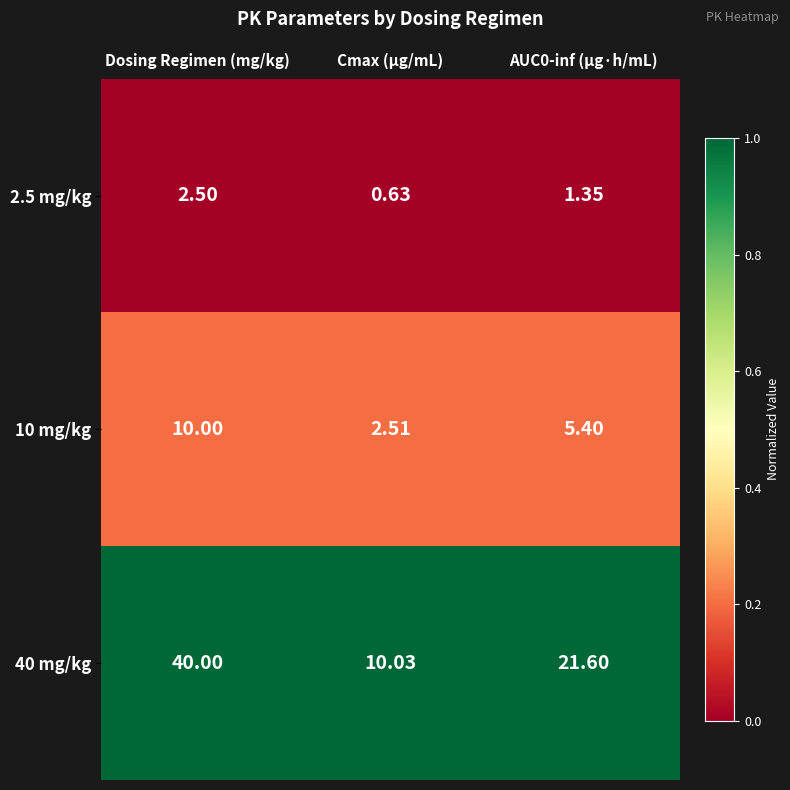

Which series has the largest total across all categories?

40 mg/kg